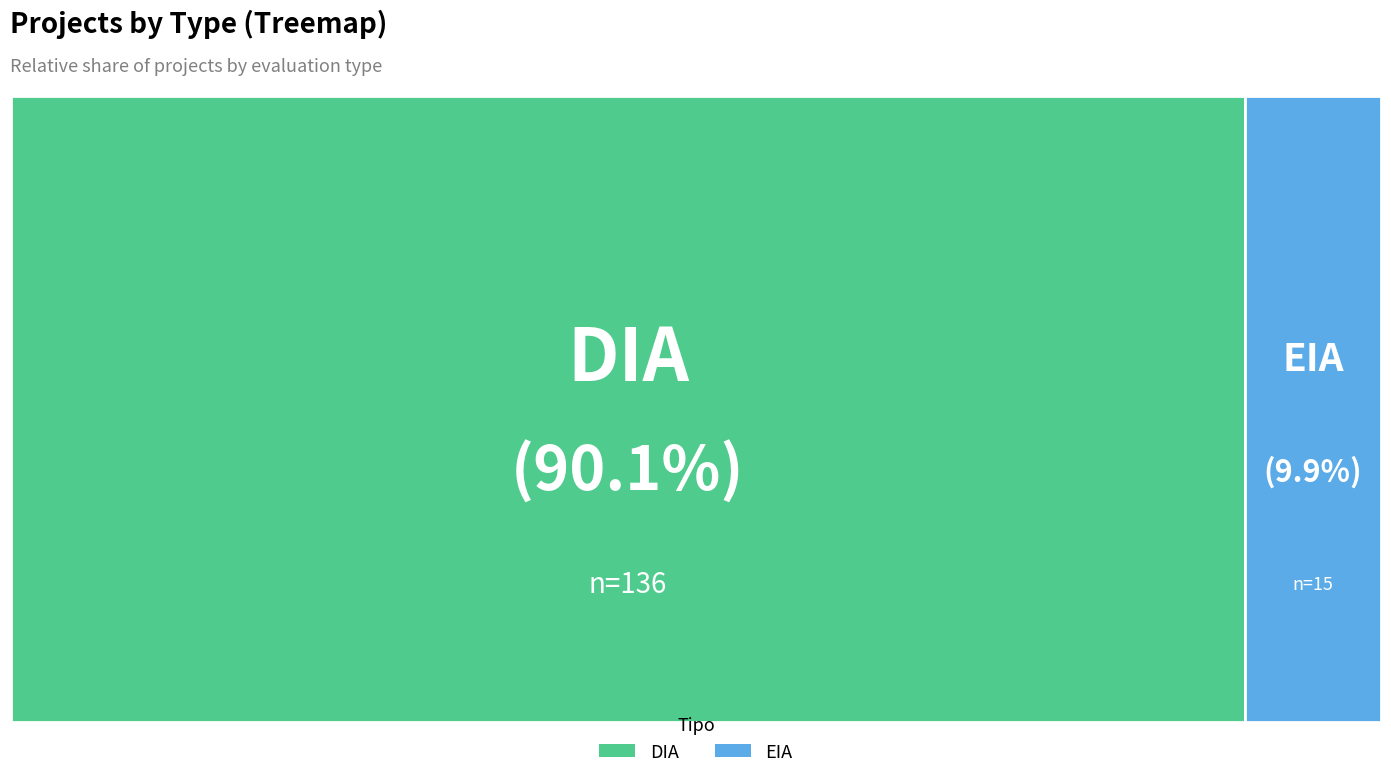

How much of the chart is everything except DIA?

9.9%